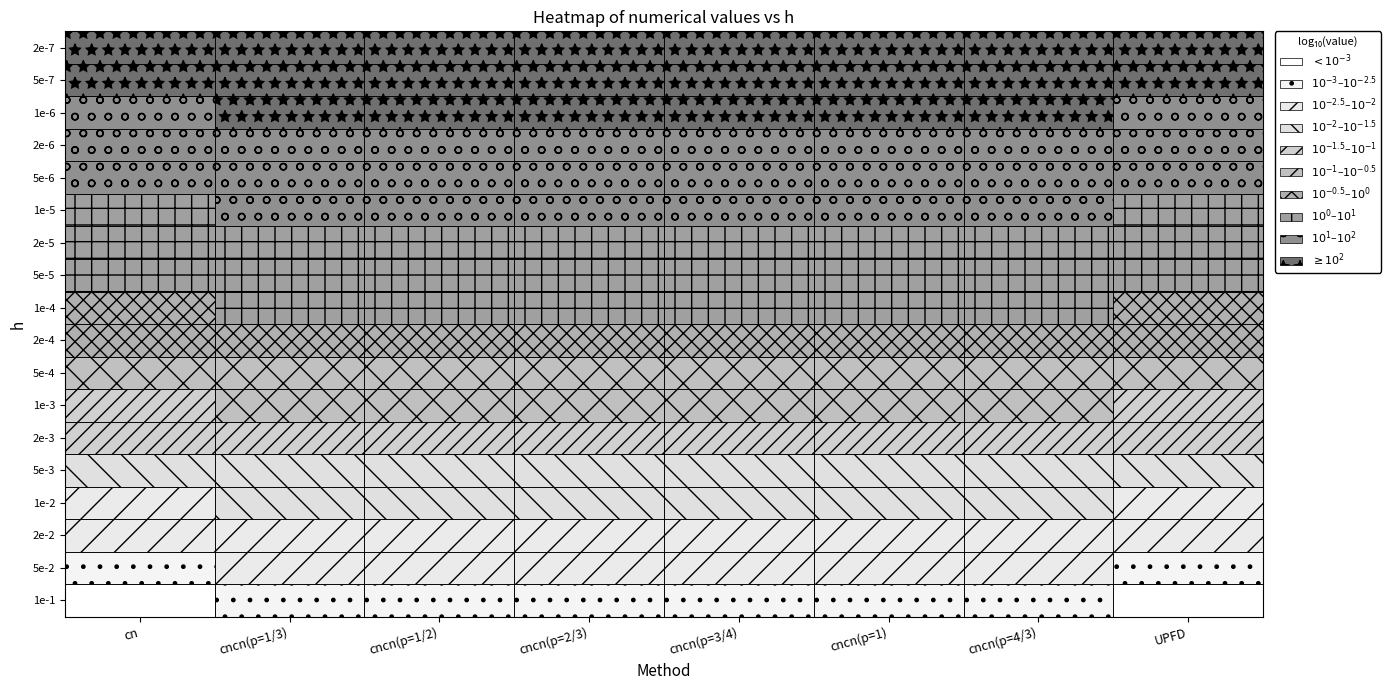

Reading left to right, what are all the values shown in this chart?

cn: 0.0	0.0	0.0	0.0	0.0	0.0	0.1	0.2	0.4	0.8	1.5	3.8	7.7	15.3	38.3	76.7	153.3	383.3
cncn(p=1/3): 0.0	0.0	0.0	0.0	0.0	0.1	0.2	0.3	0.8	1.5	3.0	7.6	15.1	30.2	75.5	151.3	302.5	756.4
cncn(p=1/2): 0.0	0.0	0.0	0.0	0.0	0.1	0.2	0.3	0.8	1.5	3.0	7.6	15.4	30.2	75.5	151.3	302.5	756.4
cncn(p=2/3): 0.0	0.0	0.0	0.0	0.0	0.1	0.2	0.3	0.8	1.5	3.0	7.5	15.2	30.2	75.5	151.3	302.5	756.3
cncn(p=3/4): 0.0	0.0	0.0	0.0	0.0	0.1	0.2	0.3	0.8	1.5	3.0	7.5	15.1	30.2	75.6	151.2	302.6	756.4
cncn(p=1): 0.0	0.0	0.0	0.0	0.0	0.1	0.2	0.3	0.8	1.5	3.0	7.5	15.1	30.2	75.6	151.2	302.5	756.2
cncn(p=4/3): 0.0	0.0	0.0	0.0	0.0	0.1	0.2	0.3	0.8	1.5	3.0	7.6	15.1	30.2	75.6	151.3	302.6	758.0
UPFD: 0.0	0.0	0.0	0.0	0.0	0.0	0.1	0.1	0.3	0.7	1.3	3.3	6.5	13.0	32.6	65.2	130.4	325.4